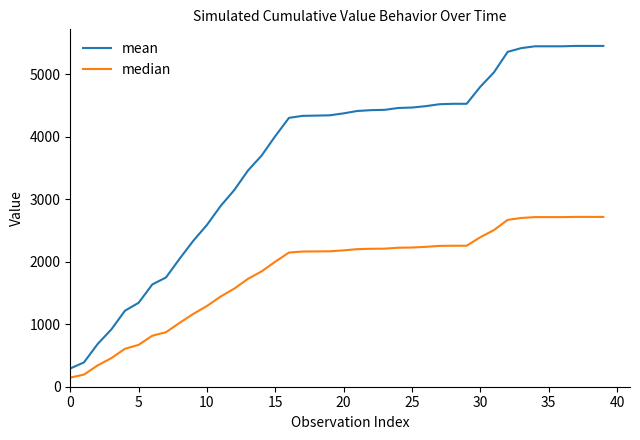

List the series in order of their peak value, highest first.

mean, median